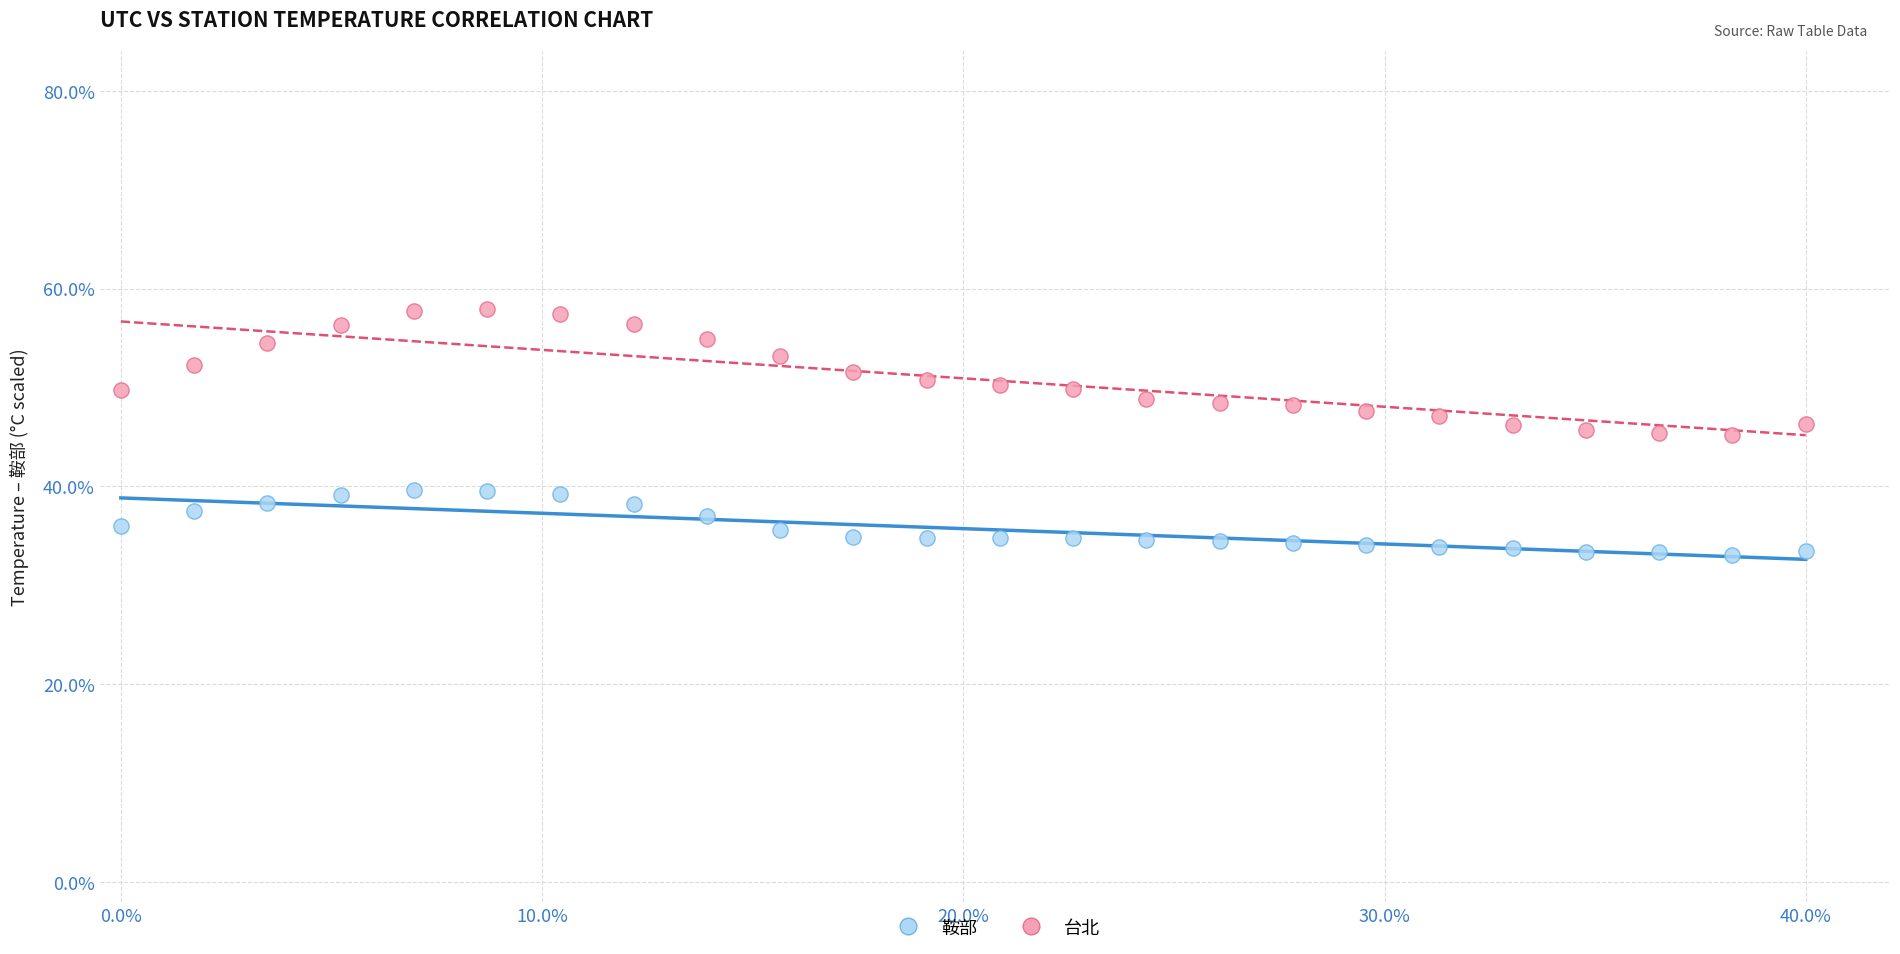

What are all the series names shown in the legend?

鞍部, 台北